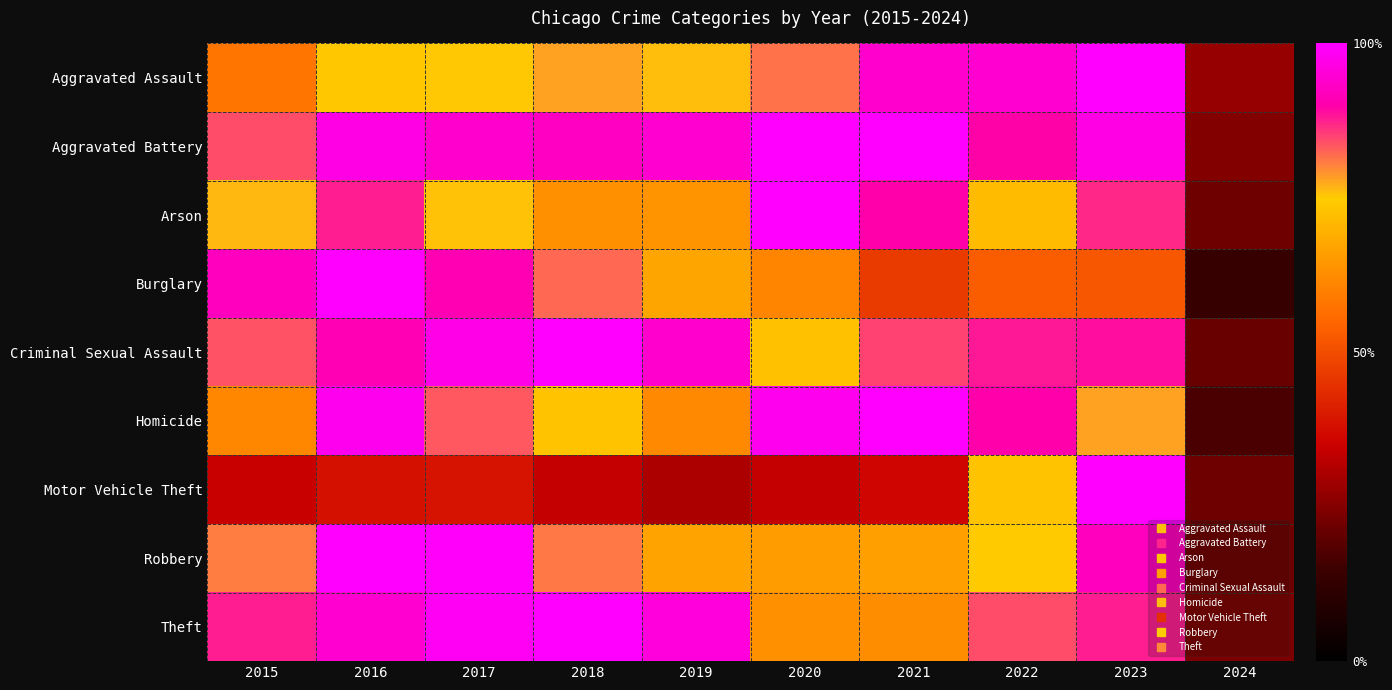

How many categories are shown in the chart?

10